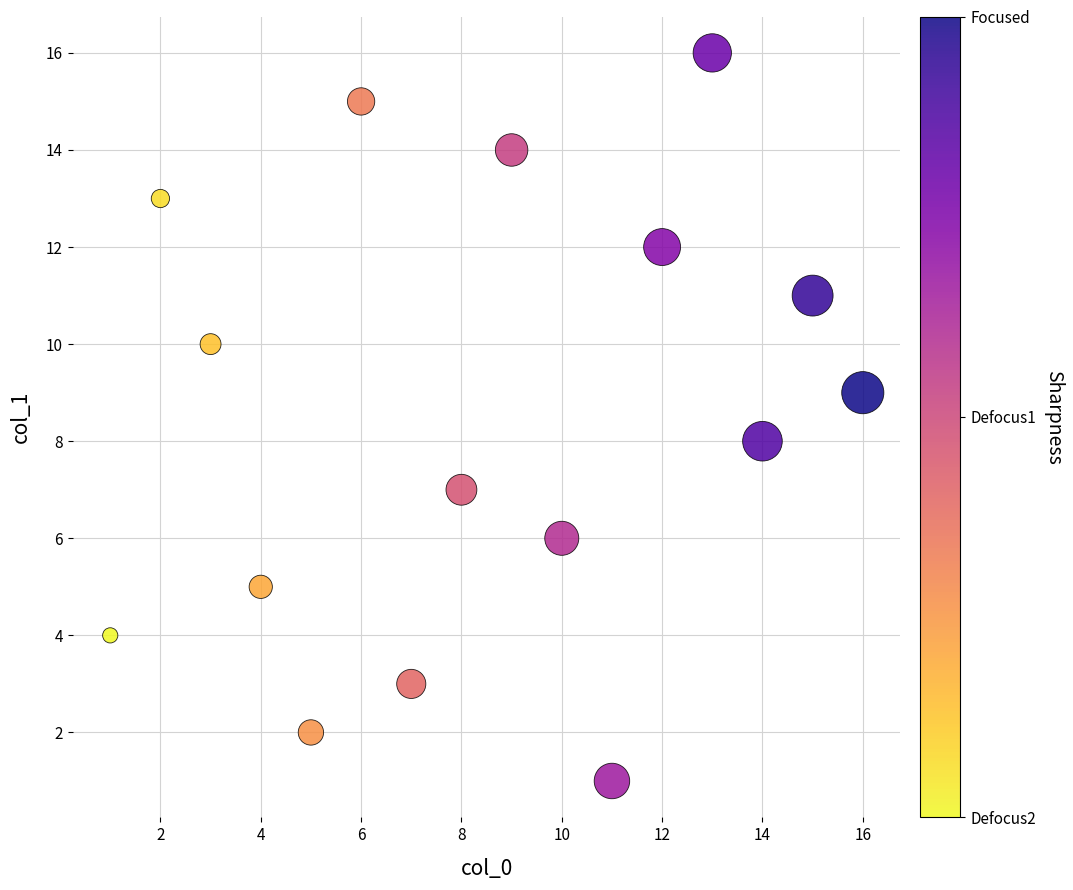

What is the range of X values (max minus min)?

15